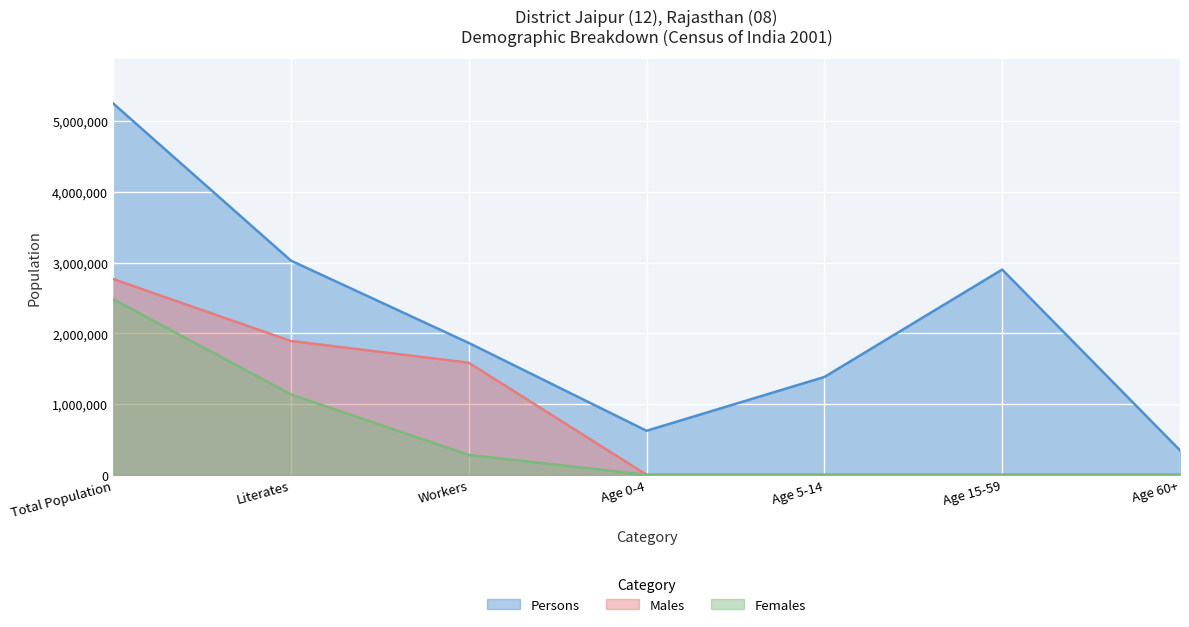

Between Age 0-4 and Total Population, which is larger?

Total Population